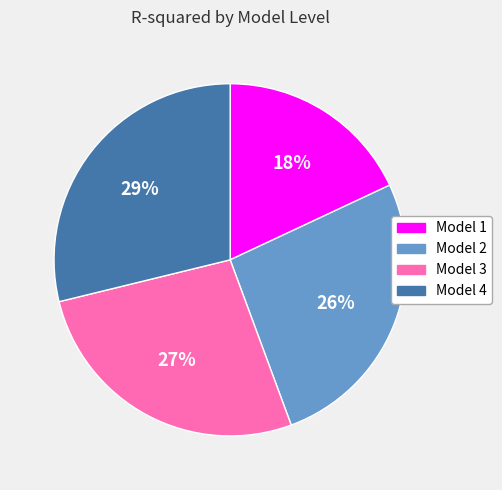

Which has a higher value, Model 2 or Model 1?

Model 2